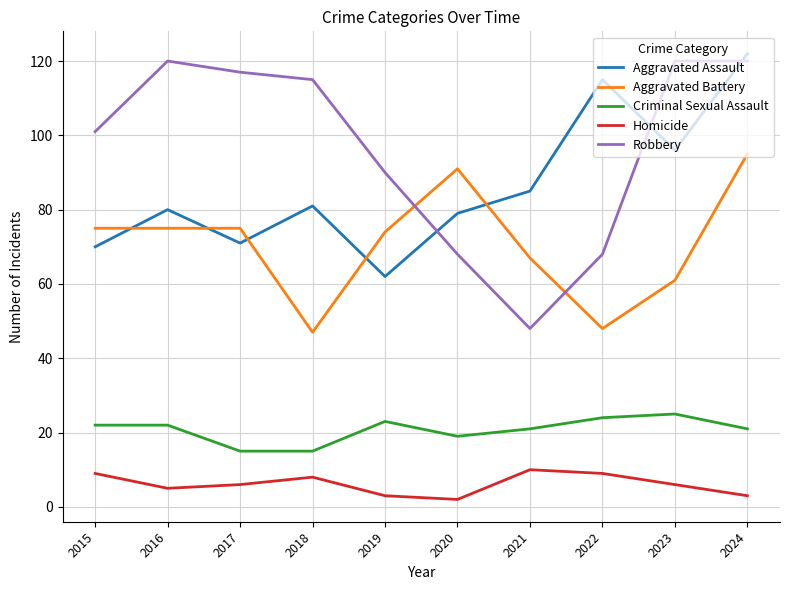

Reading left to right, what are all the values shown in this chart?

Aggravated Assault: 70	80	71	81	62	79	85	115	96	122
Aggravated Battery: 75	75	75	47	74	91	67	48	61	95
Criminal Sexual Assault: 22	22	15	15	23	19	21	24	25	21
Homicide: 9	5	6	8	3	2	10	9	6	3
Robbery: 101	120	117	115	90	68	48	68	120	120